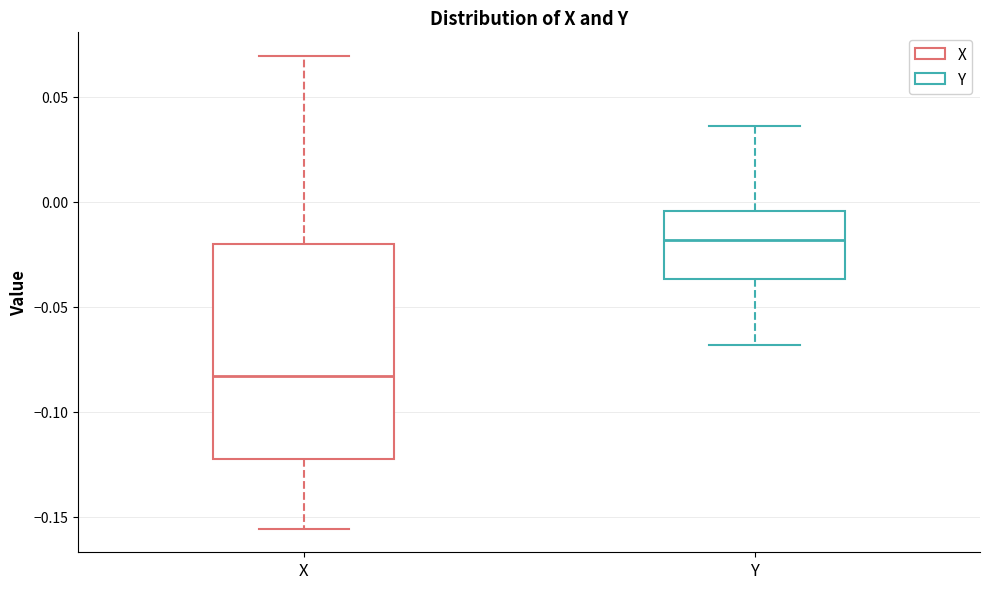

Which box is the tallest, from its lower edge to its upper edge?

X